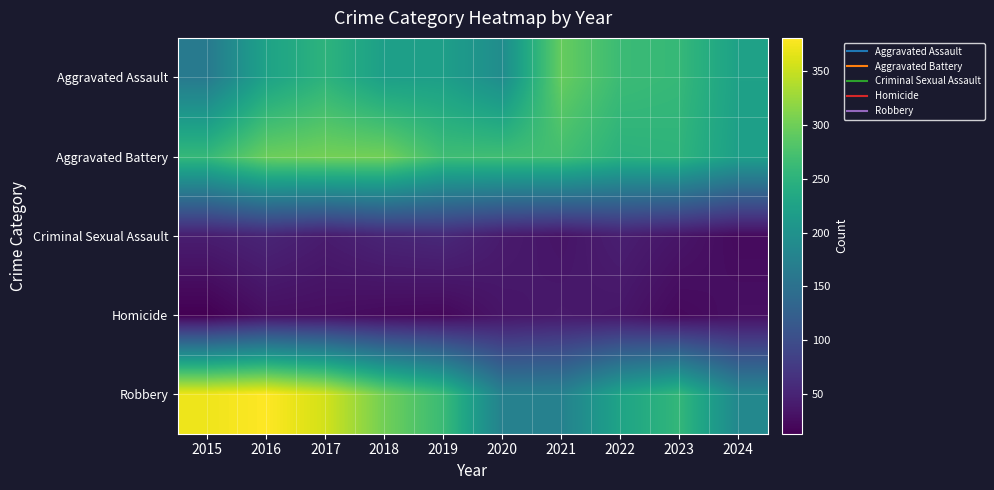

Reading left to right, transcribe all the data shown in this chart.

Aggravated Assault: 2015=164	2016=225	2017=251	2018=220	2019=220	2020=192	2021=295	2022=264	2023=259	2024=223
Aggravated Battery: 2015=259	2016=298	2017=303	2018=302	2019=267	2020=268	2021=270	2022=249	2023=252	2024=220
Criminal Sexual Assault: 2015=43	2016=51	2017=41	2018=51	2019=55	2020=40	2021=33	2022=44	2023=34	2024=23
Homicide: 2015=13	2016=28	2017=27	2018=23	2019=21	2020=34	2021=38	2022=35	2023=22	2024=28
Robbery: 2015=372	2016=381	2017=356	2018=302	2019=263	2020=174	2021=175	2022=227	2023=257	2024=185